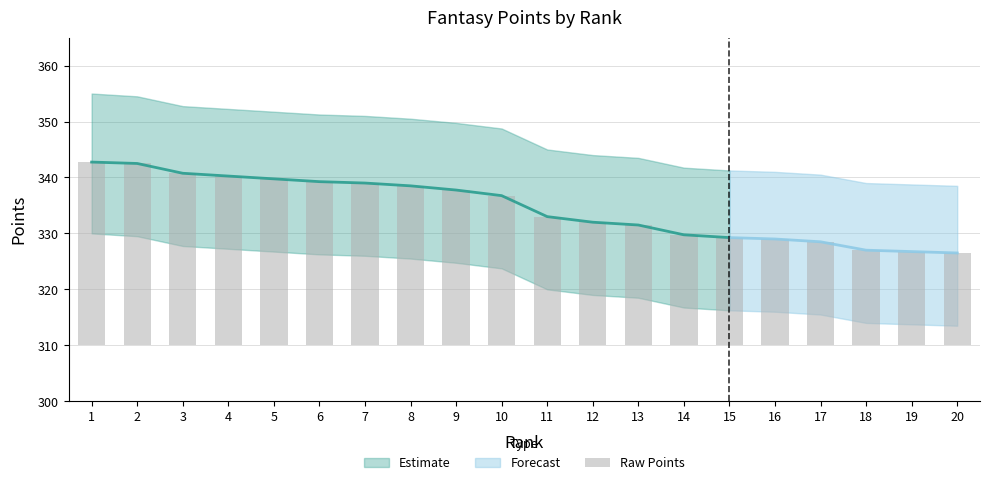

At which label is the value closest to 24?

11